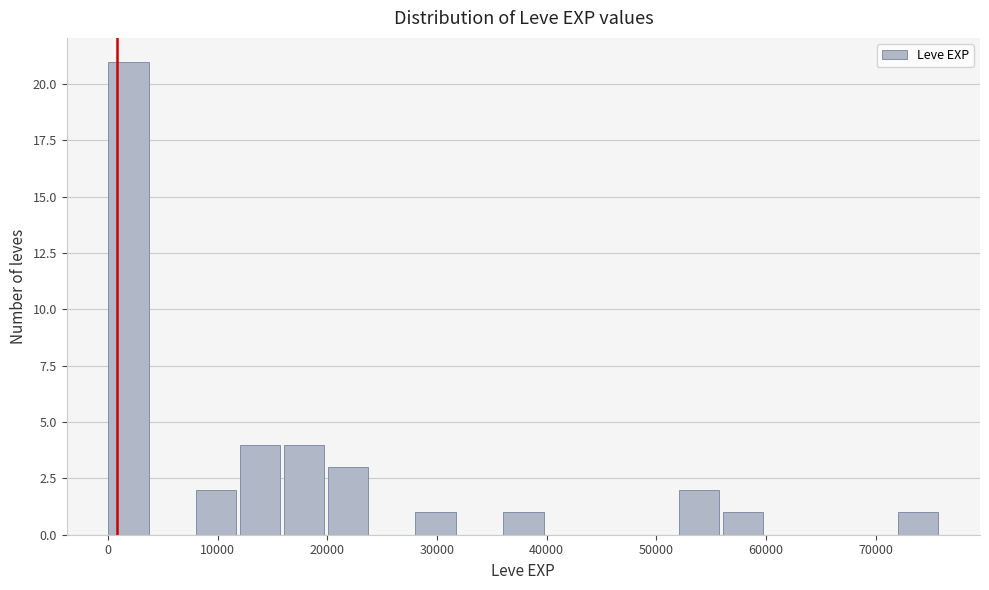

Which range on the x-axis has the tallest bar?

0 to 4000